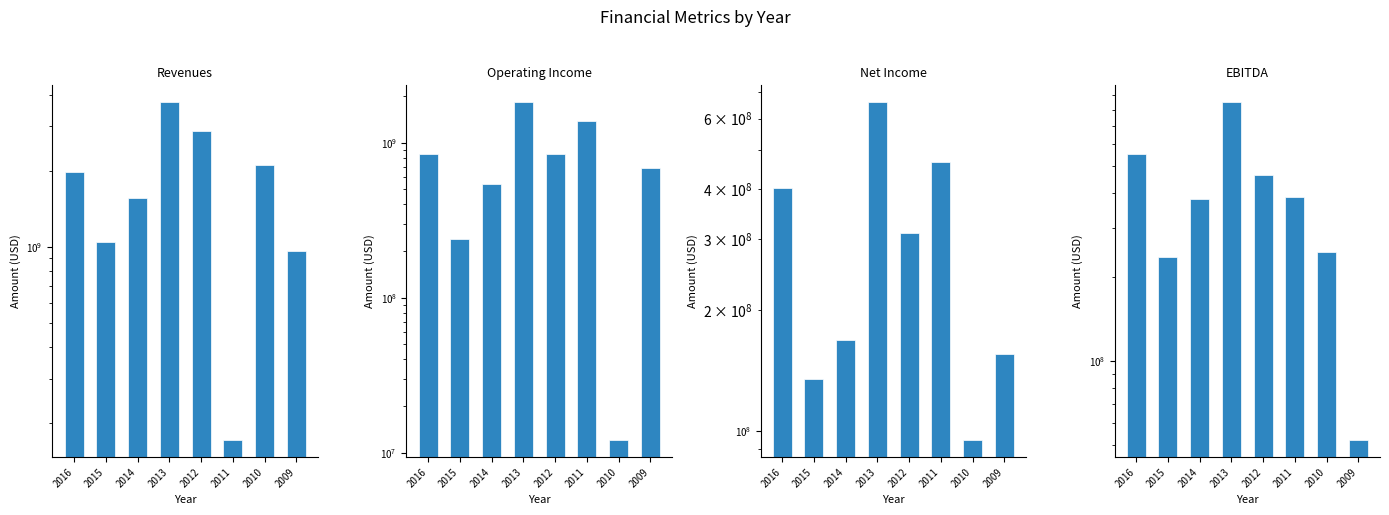

Which series has the largest total across all categories?

Revenues